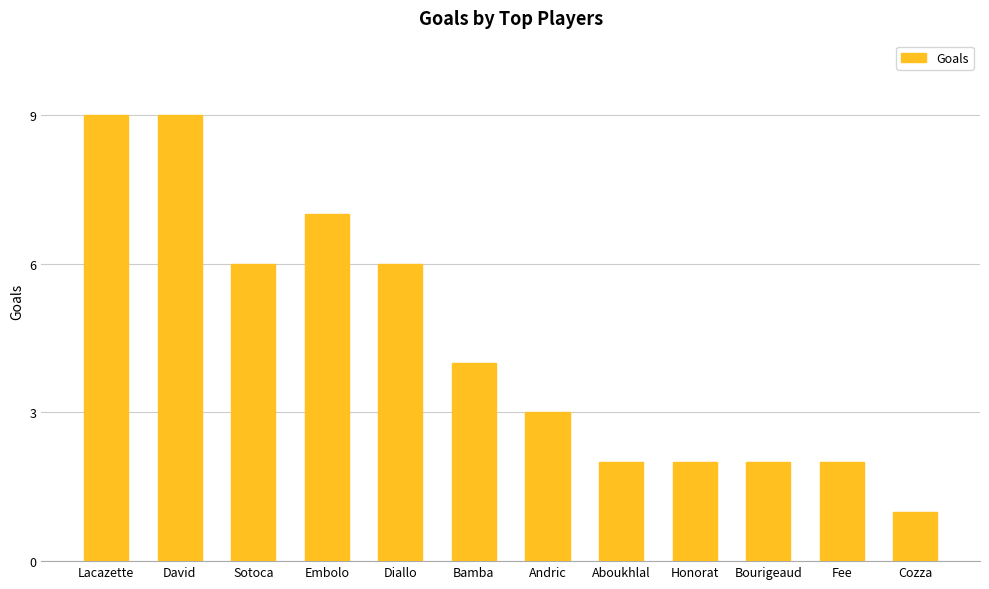

What is the difference between the maximum and second lowest values?

7